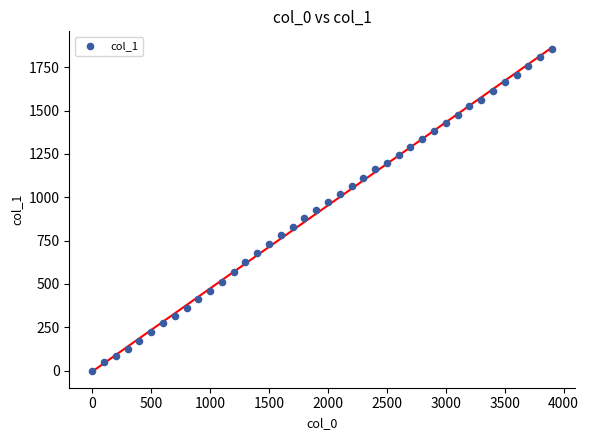

What is the range of X values (max minus min)?

3900